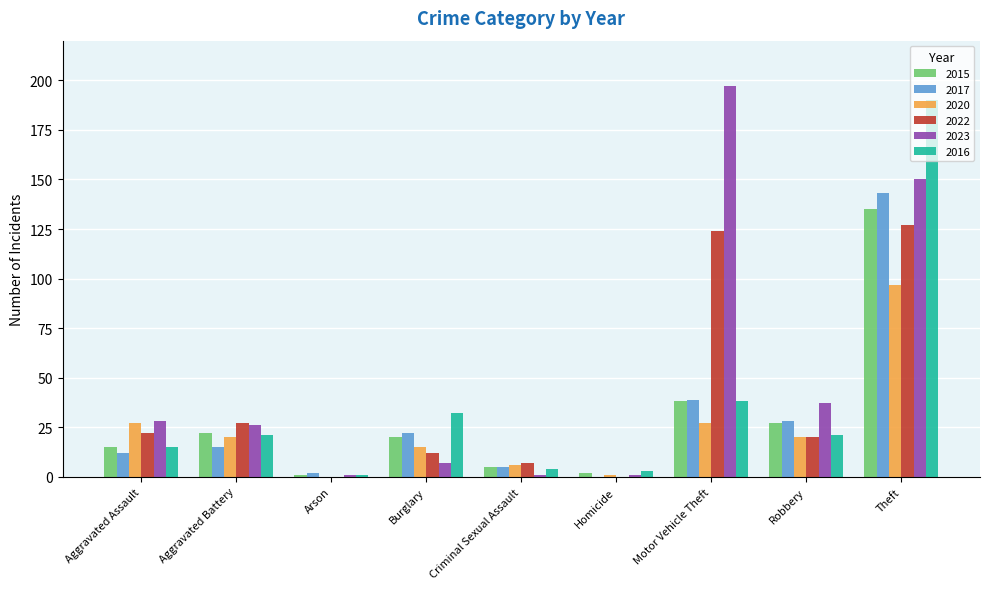

What is the sum of all 2015 values?

265